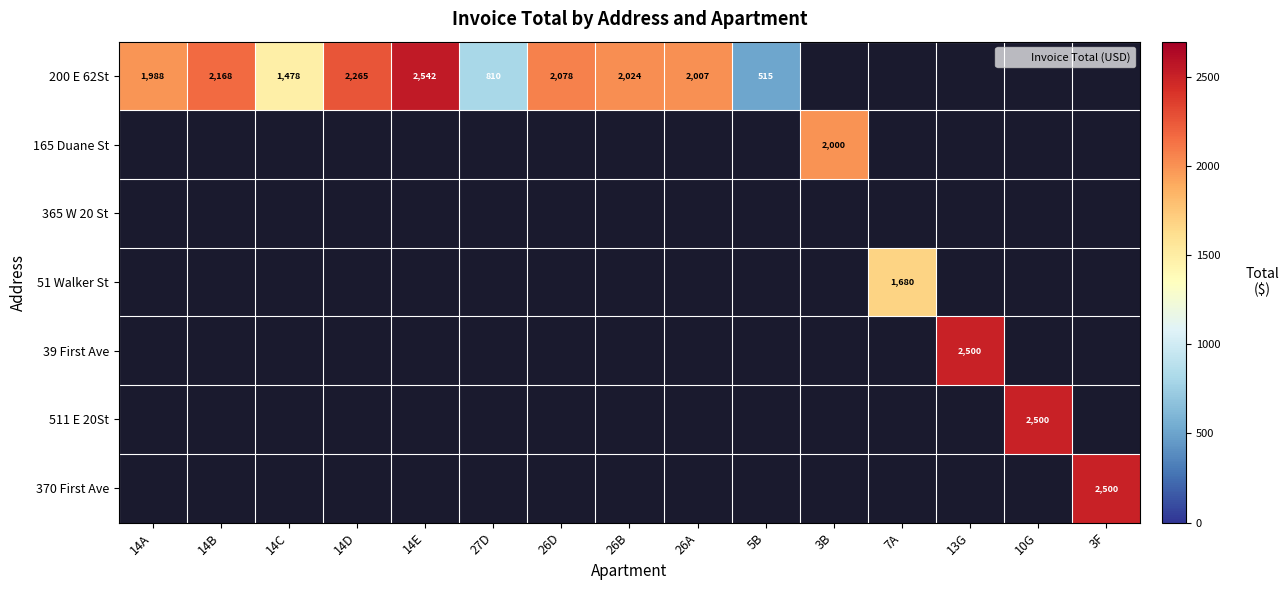

Is it true that 370 First Ave equals -1684.3 at 7A?

False